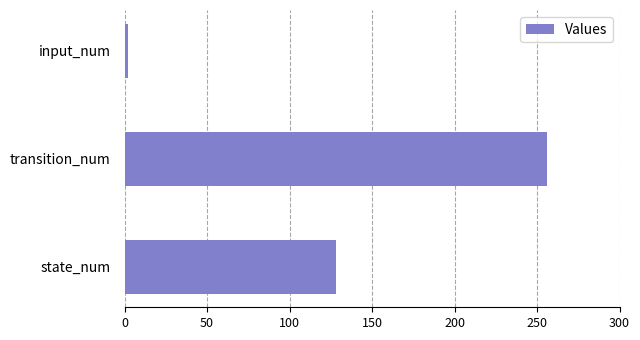

The chart shows a value of 458 at transition_num. True or false?

False